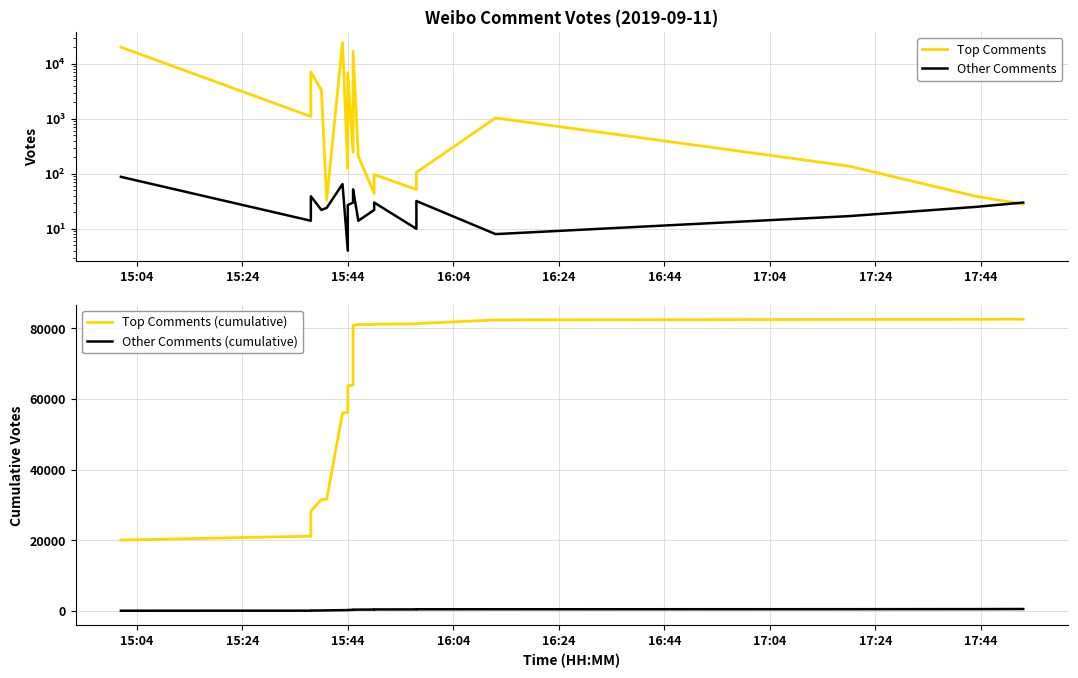

Which series has the largest range (max minus min)?

Top Comments (cumulative)